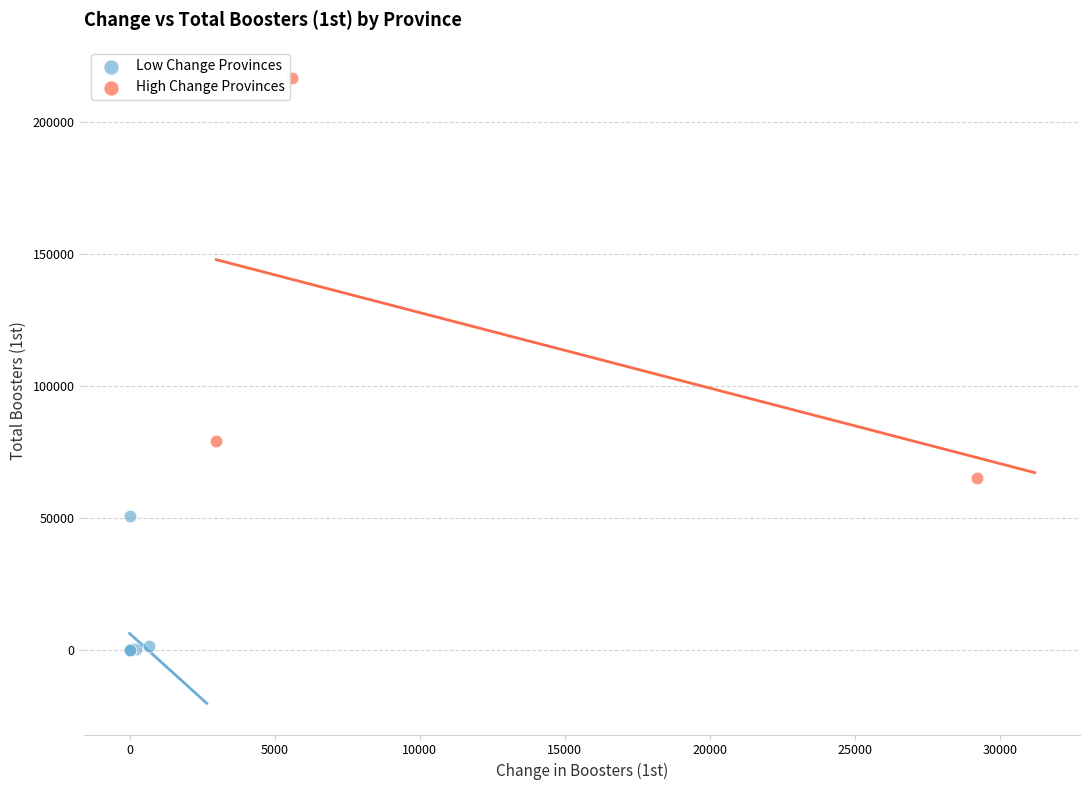

Which series reaches the minimum Y coordinate?

Low Change Provinces